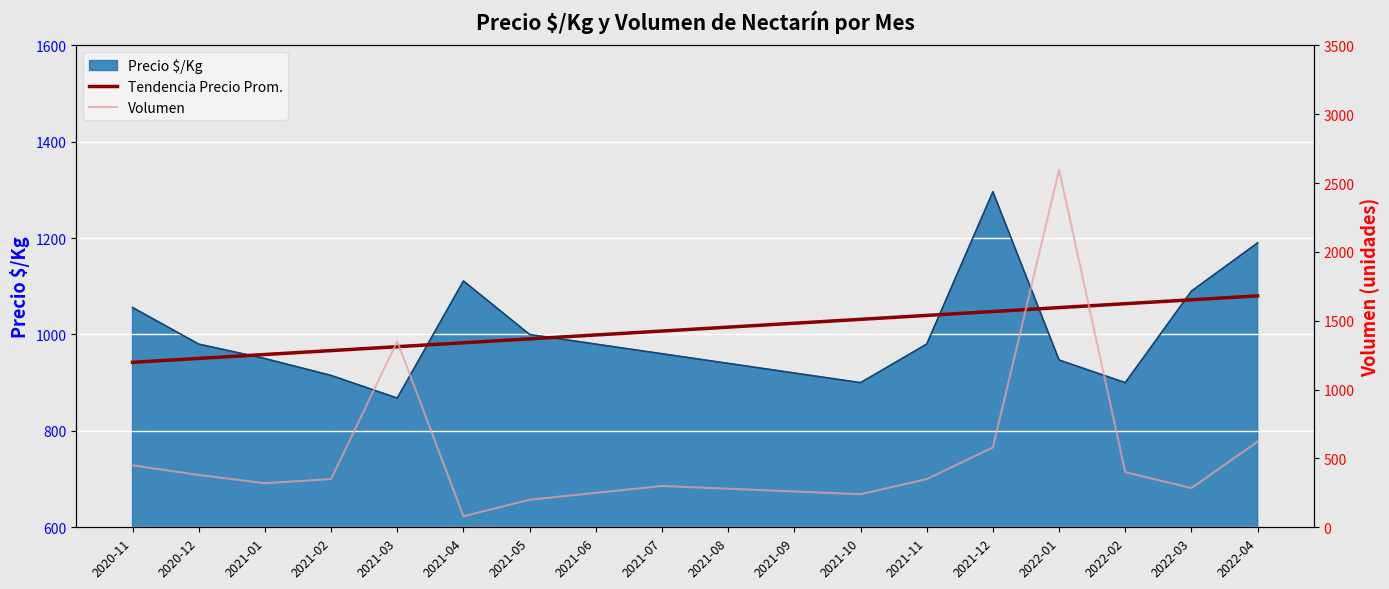

True or false: Volumen has more than 1 interior local peaks.

True